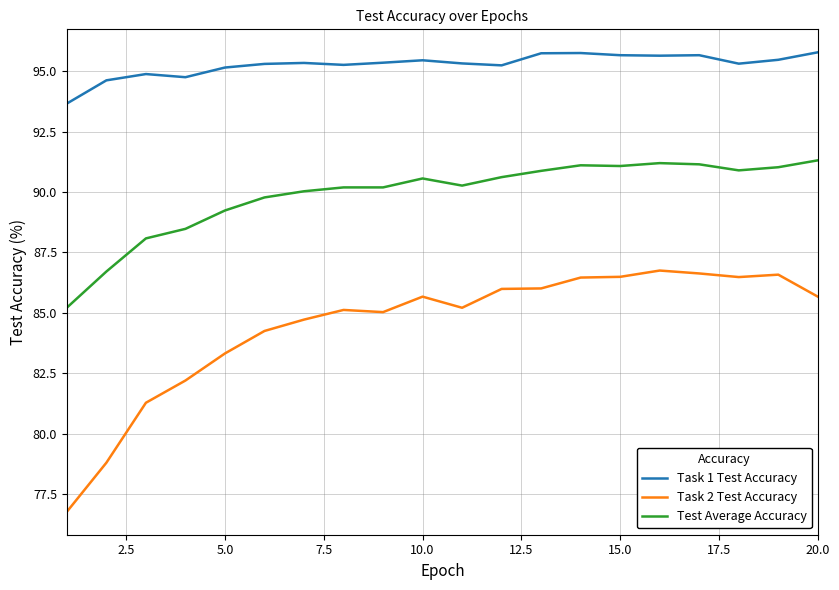

True or false: Test Average Accuracy and Task 1 Test Accuracy cross at least once.

False